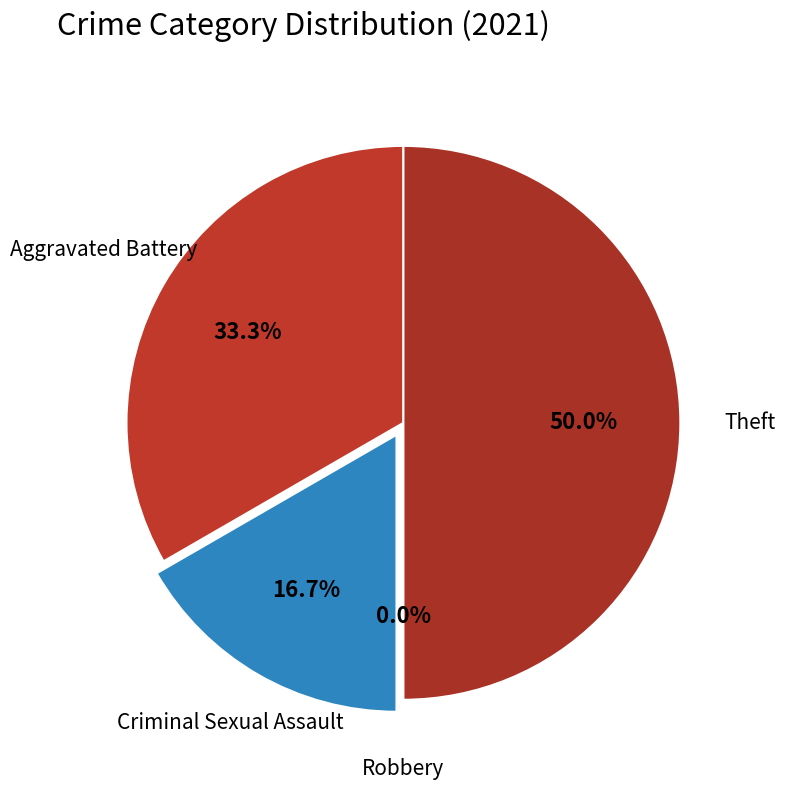

How many slices are in this pie chart?

4